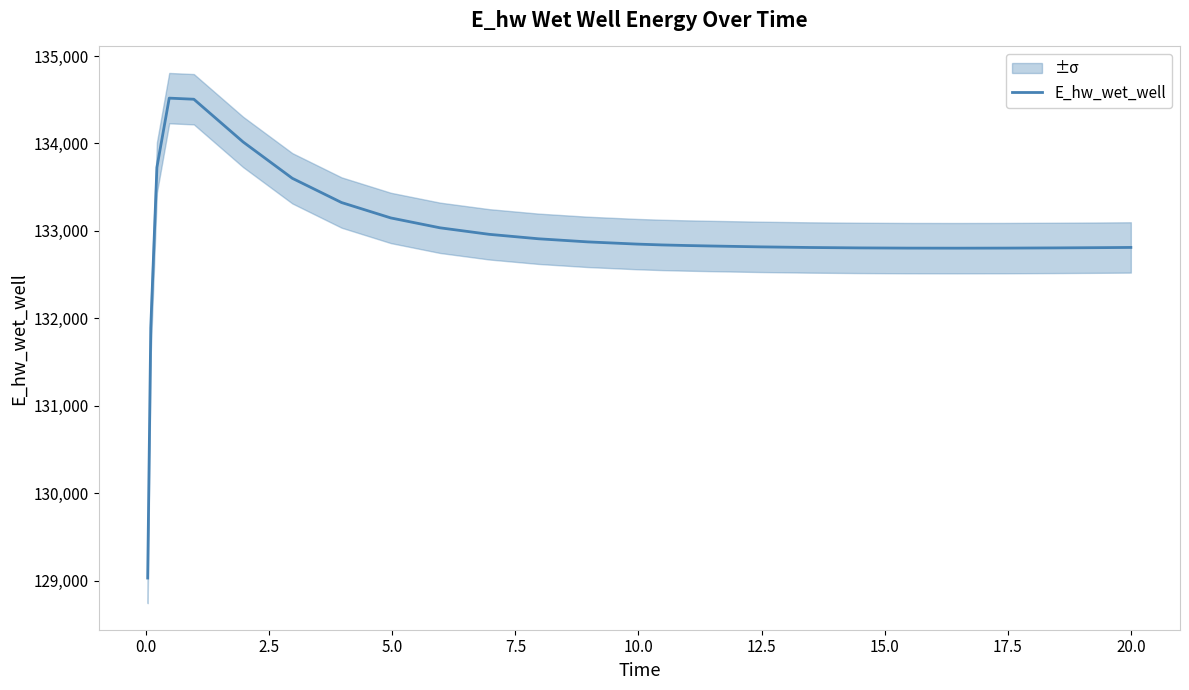

Count the number of categories in the chart.

26